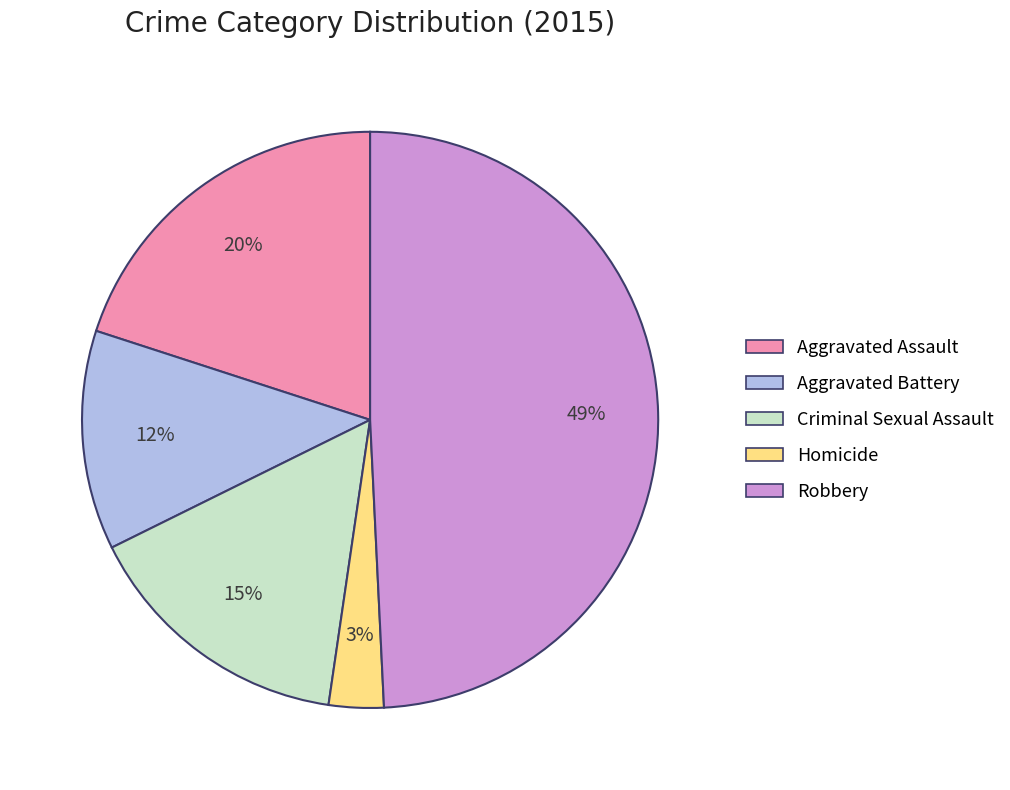

To the nearest percent, what is the average slice percentage?

20%